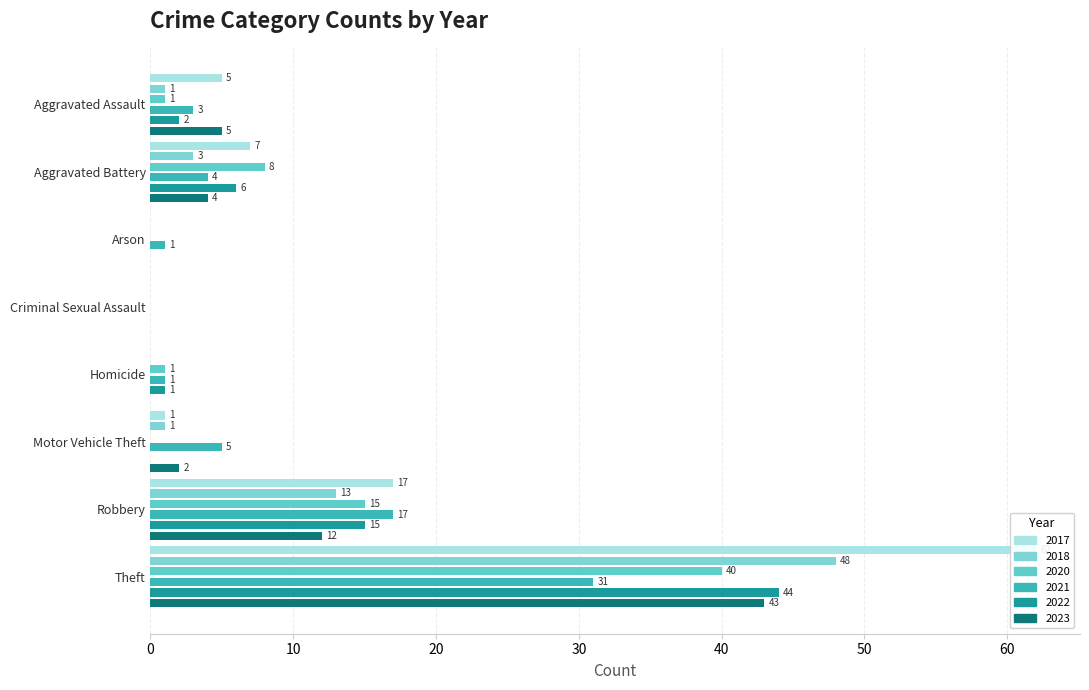

What are all the series names shown in the legend?

2021, 2017, 2022, 2023, 2018, 2020